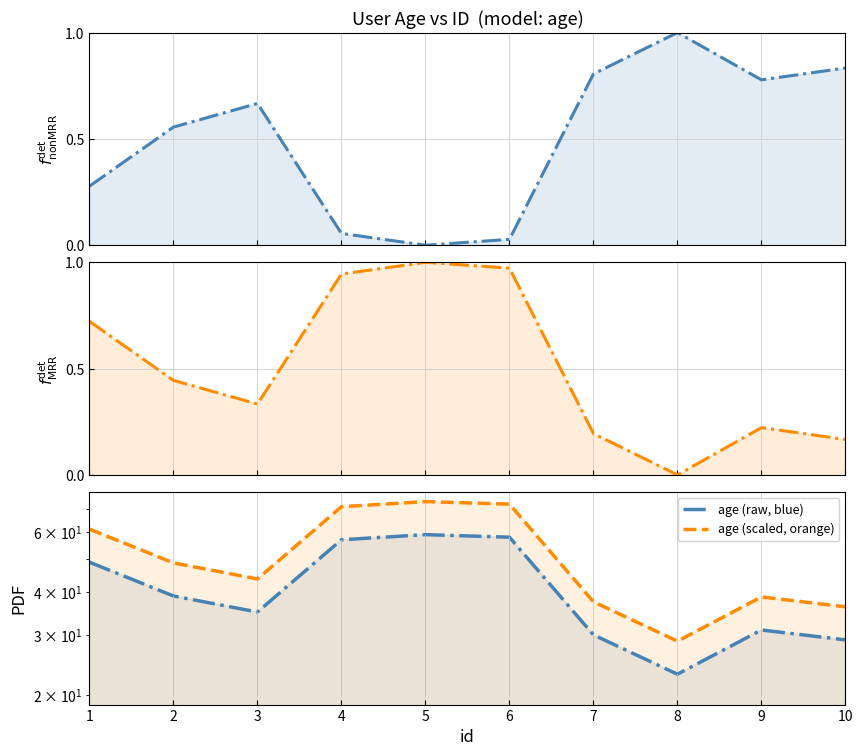

At which label does age (scaled, orange) reach its minimum?

8